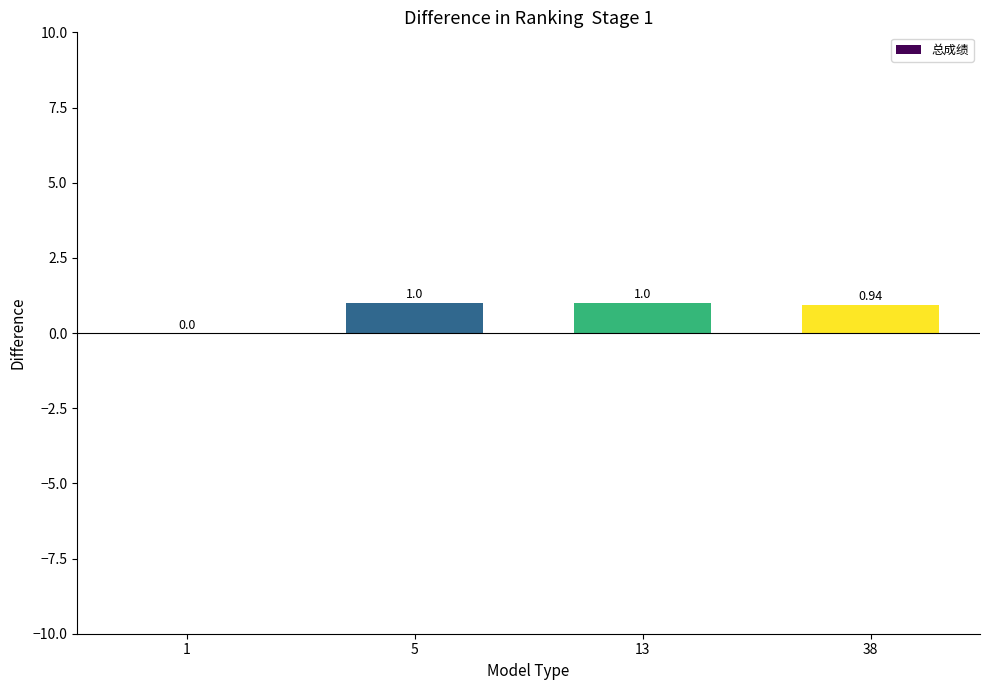

What is the sum of all values?

2.9